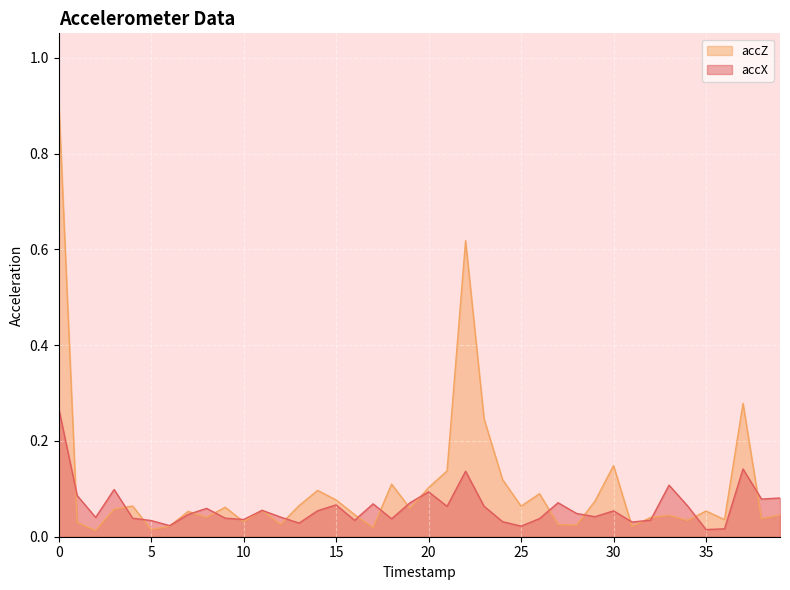

How many interior local valleys does the accX series have?

12